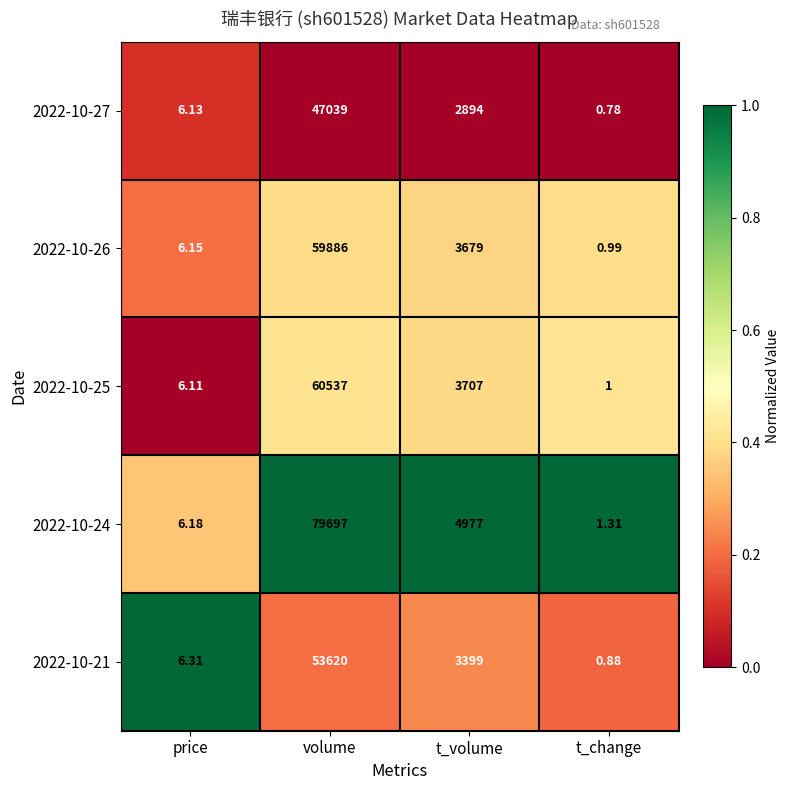

At which category is the sum across all series the highest?

volume